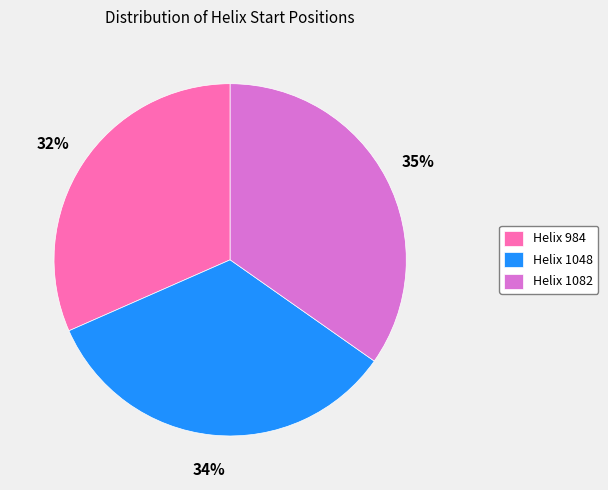

Is the sum of Helix 984 and Helix 1082 greater than half?

Yes